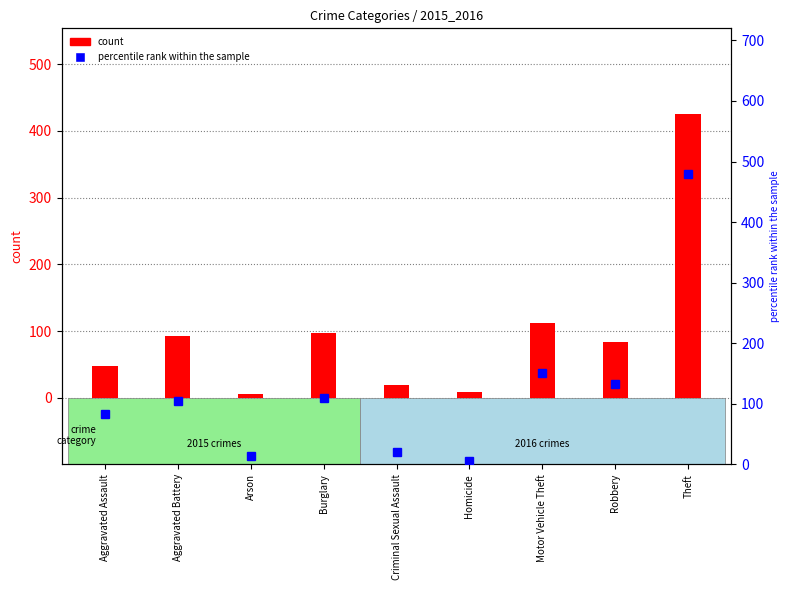

At Aggravated Assault, list the series in order from largest to smallest.

percentile rank within the sample, count